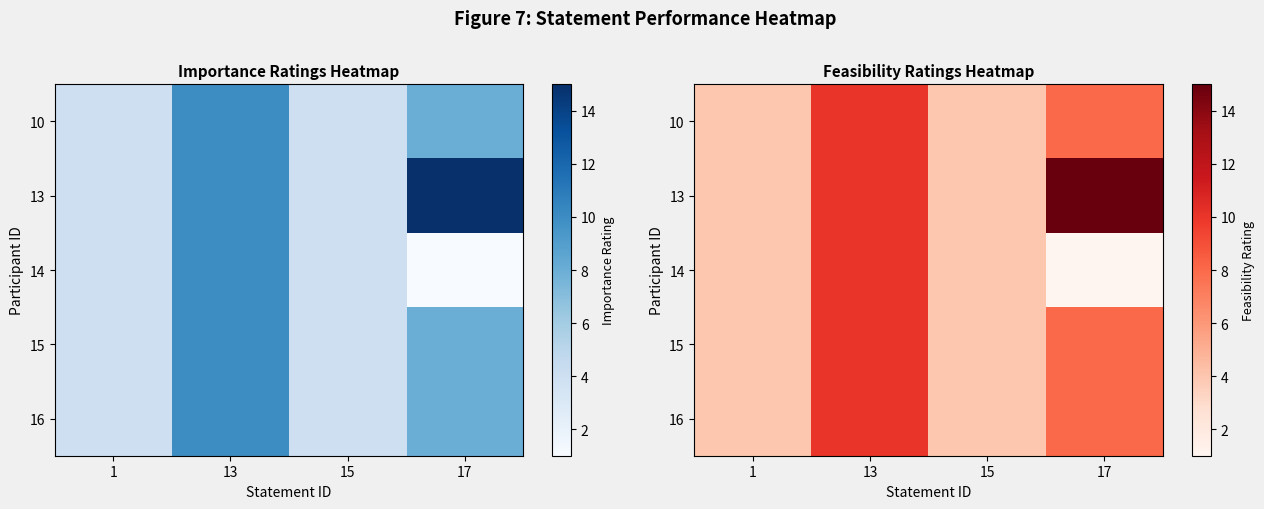

Is the value of 13 at 17 greater than the value of 15 at 13?

Yes